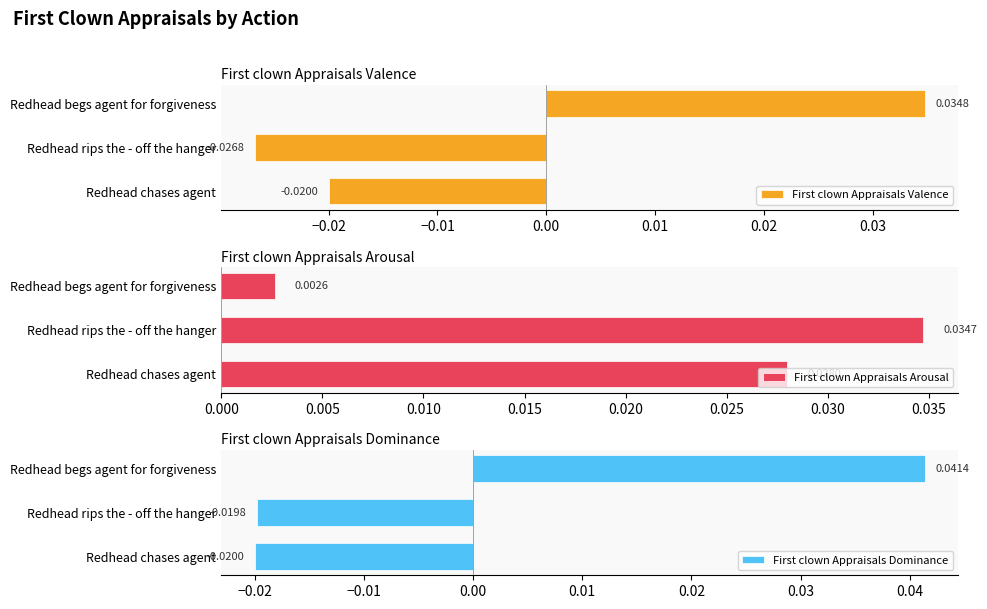

Rank the series by their maximum value, from highest to lowest.

First clown Appraisals Dominance, First clown Appraisals Valence, First clown Appraisals Arousal